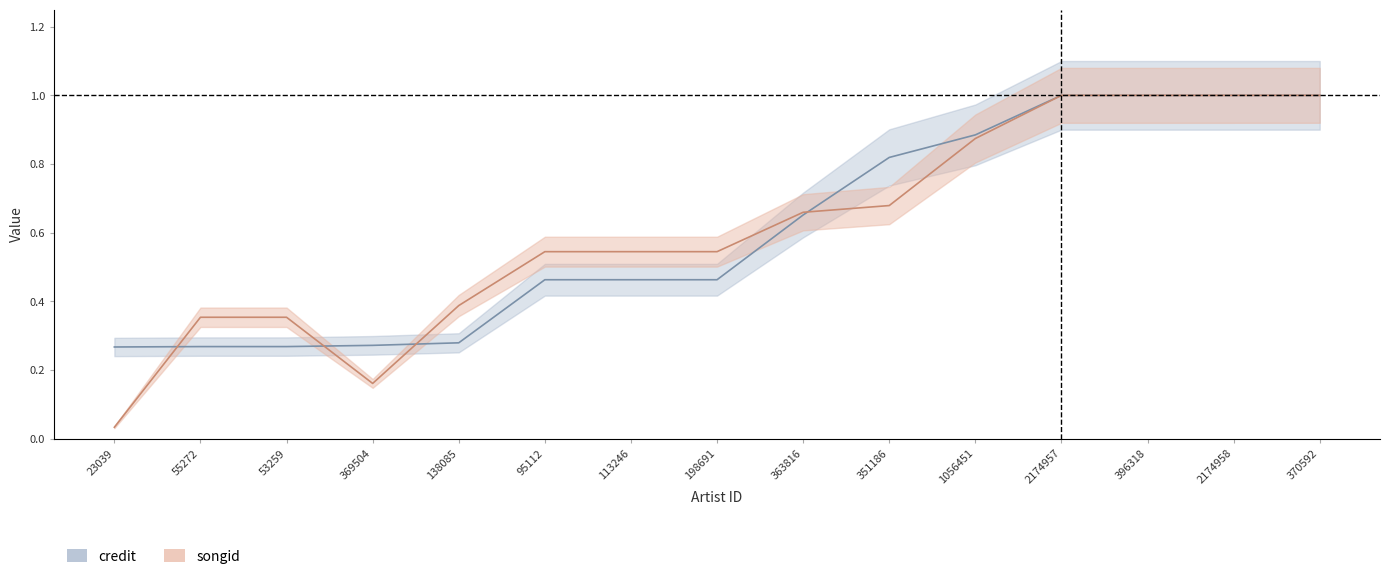

What is the sum of all songid values?

9.1